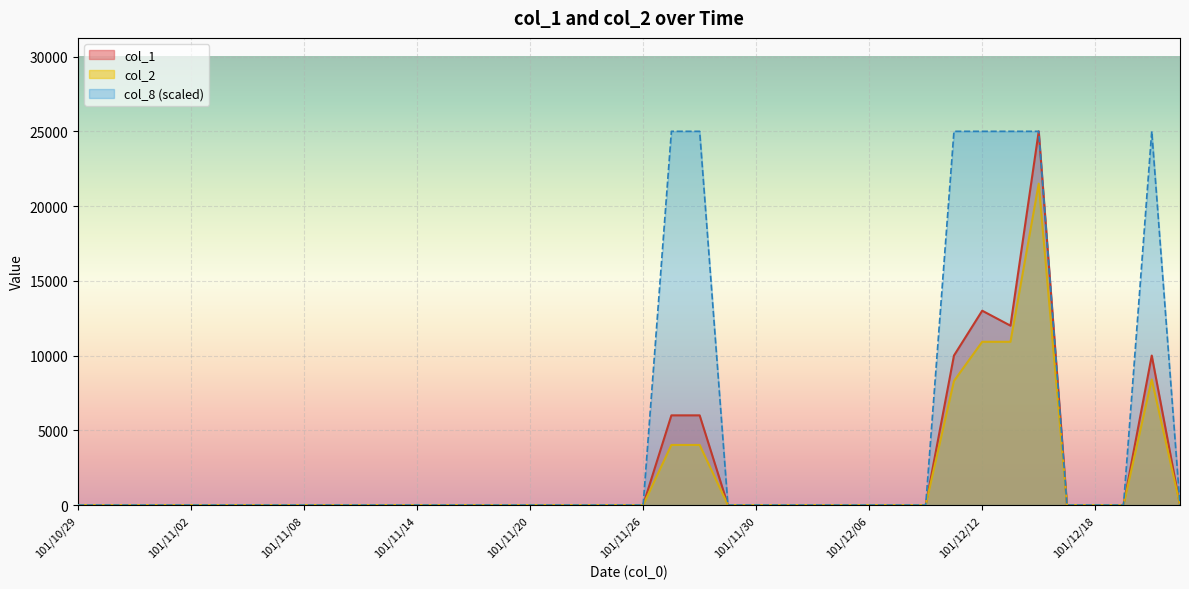

True or false: col_1 and col_2 intersect in this chart.

False